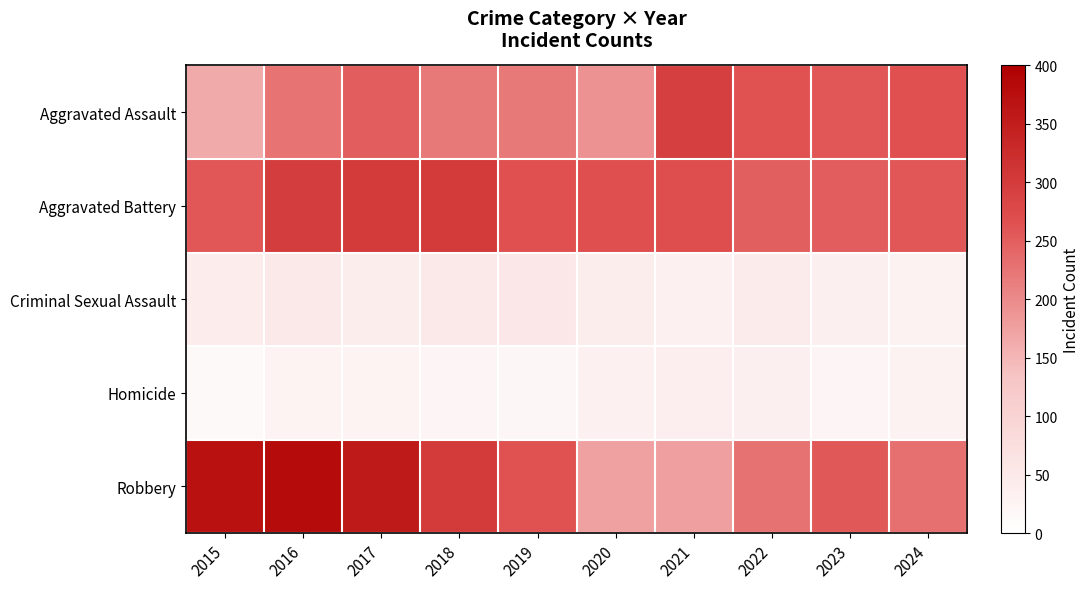

At how many categories does at least one series exceed 60?

10